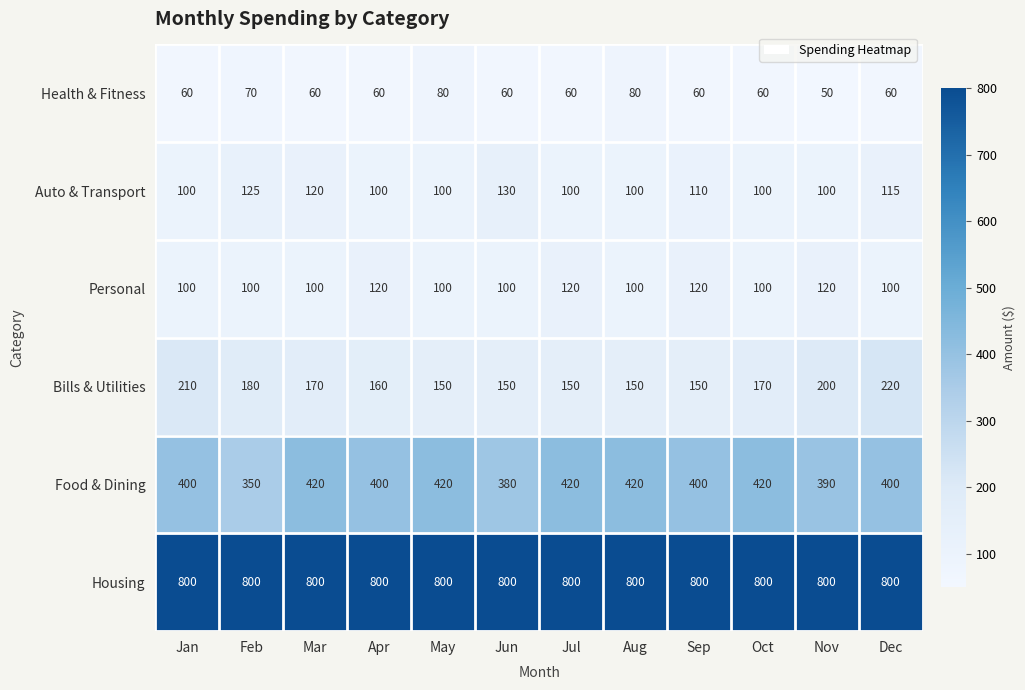

At how many categories does at least one series exceed 585?

12